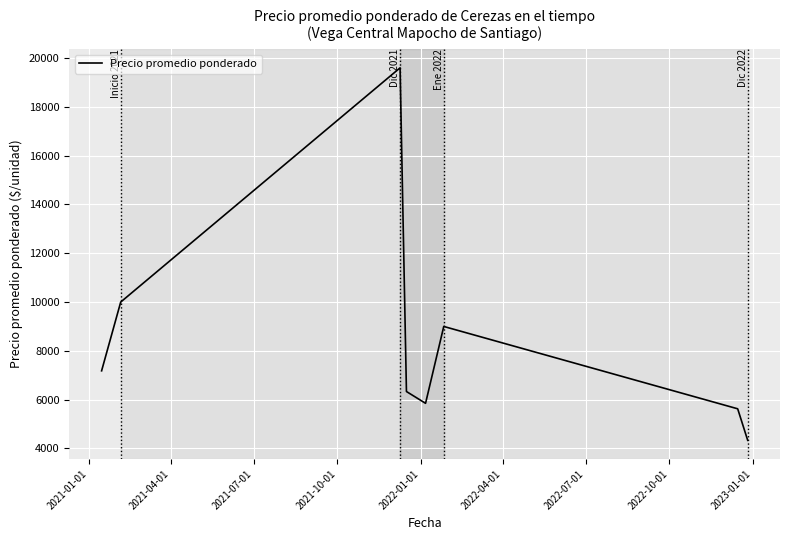

Count the number of data series in this chart.

1